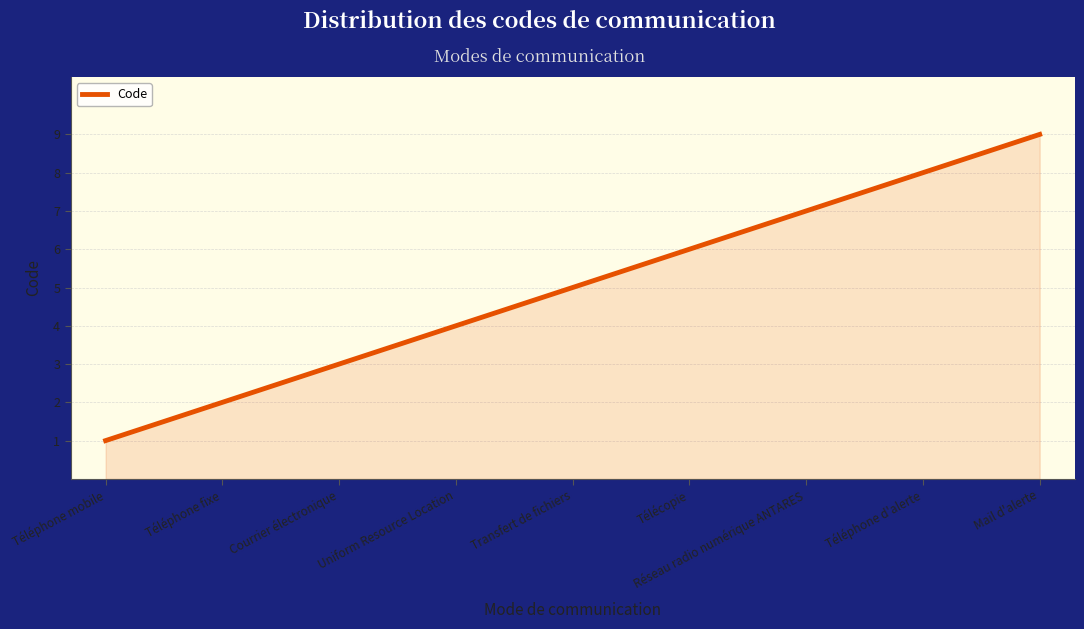

What is the difference between the maximum and minimum values?

8.0